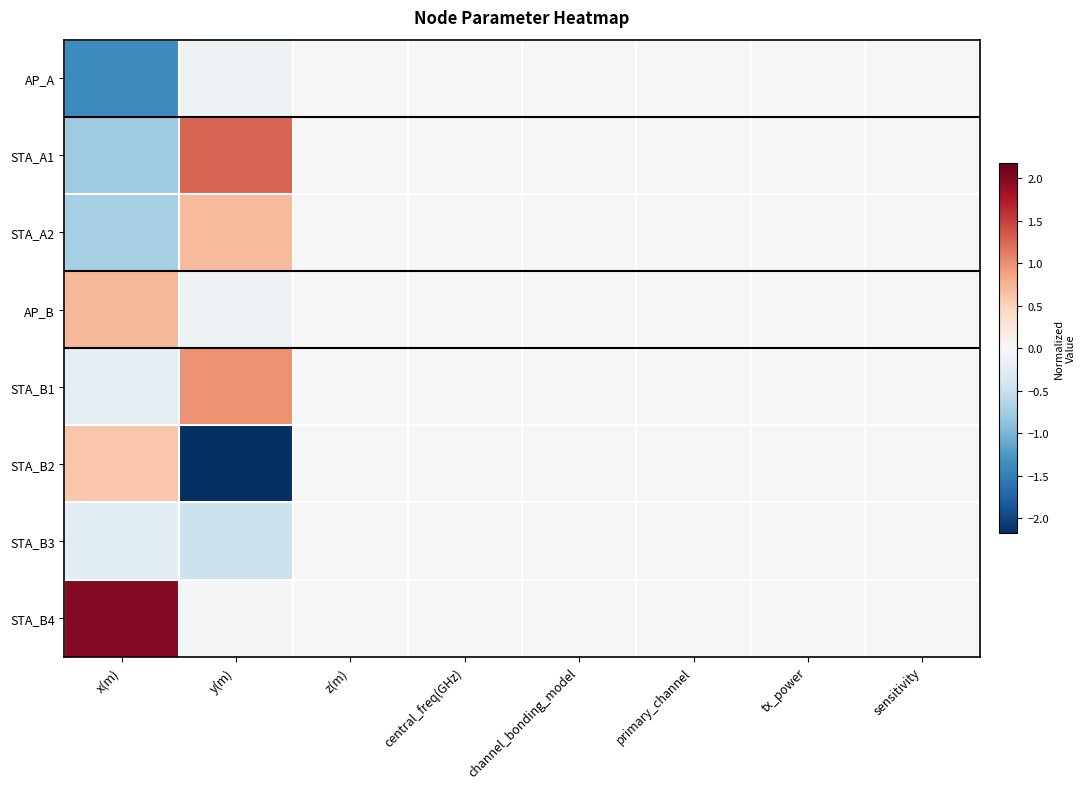

Reading right to left, extract all data points from this chart.

AP_A: sensitivity=0.0	tx_power=0.0	primary_channel=0.0	channel_bonding_model=0.0	central_freq(GHz)=0.0	z(m)=0.0	y(m)=-0.1	x(m)=-1.4
STA_A1: sensitivity=0.0	tx_power=0.0	primary_channel=0.0	channel_bonding_model=0.0	central_freq(GHz)=0.0	z(m)=0.0	y(m)=1.3	x(m)=-0.8
STA_A2: sensitivity=0.0	tx_power=0.0	primary_channel=0.0	channel_bonding_model=0.0	central_freq(GHz)=0.0	z(m)=0.0	y(m)=0.7	x(m)=-0.7
AP_B: sensitivity=0.0	tx_power=0.0	primary_channel=0.0	channel_bonding_model=0.0	central_freq(GHz)=0.0	z(m)=0.0	y(m)=-0.1	x(m)=0.7
STA_B1: sensitivity=0.0	tx_power=0.0	primary_channel=0.0	channel_bonding_model=0.0	central_freq(GHz)=0.0	z(m)=0.0	y(m)=1.0	x(m)=-0.2
STA_B2: sensitivity=0.0	tx_power=0.0	primary_channel=0.0	channel_bonding_model=0.0	central_freq(GHz)=0.0	z(m)=0.0	y(m)=-2.2	x(m)=0.6
STA_B3: sensitivity=0.0	tx_power=0.0	primary_channel=0.0	channel_bonding_model=0.0	central_freq(GHz)=0.0	z(m)=0.0	y(m)=-0.5	x(m)=-0.2
STA_B4: sensitivity=0.0	tx_power=0.0	primary_channel=0.0	channel_bonding_model=0.0	central_freq(GHz)=0.0	z(m)=0.0	y(m)=-0.0	x(m)=2.0